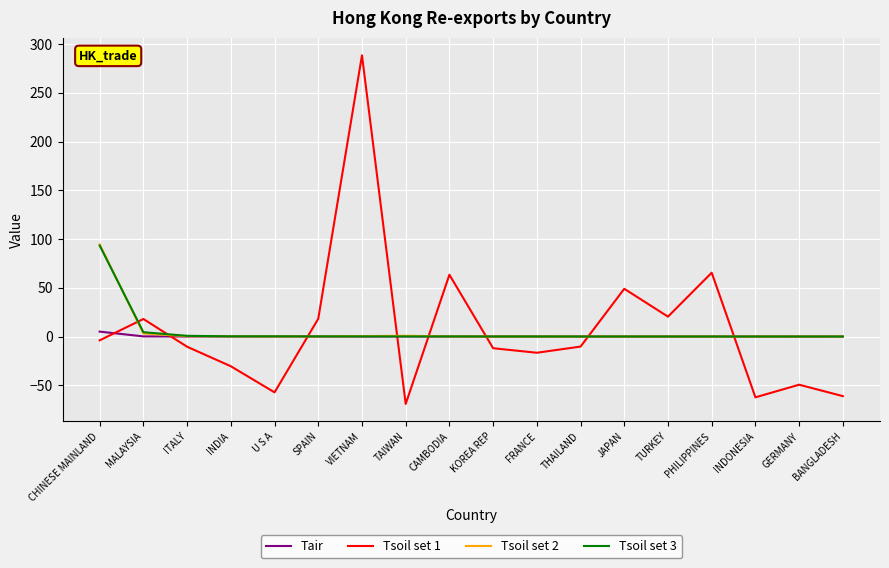

The Tair series shows 0.1 at MALAYSIA. True or false?

True